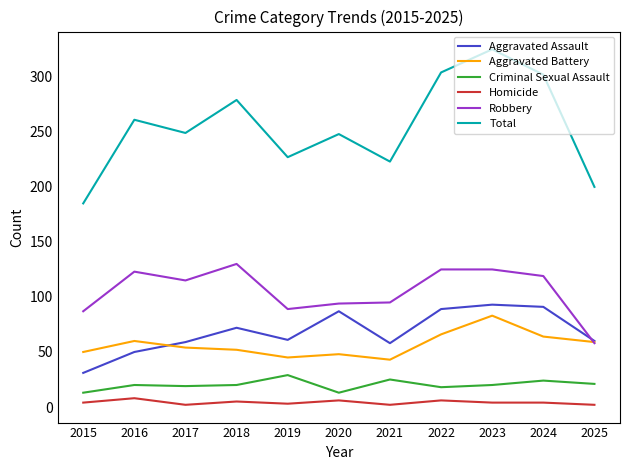

True or false: Aggravated Battery has a value of 83 at 2023.

True